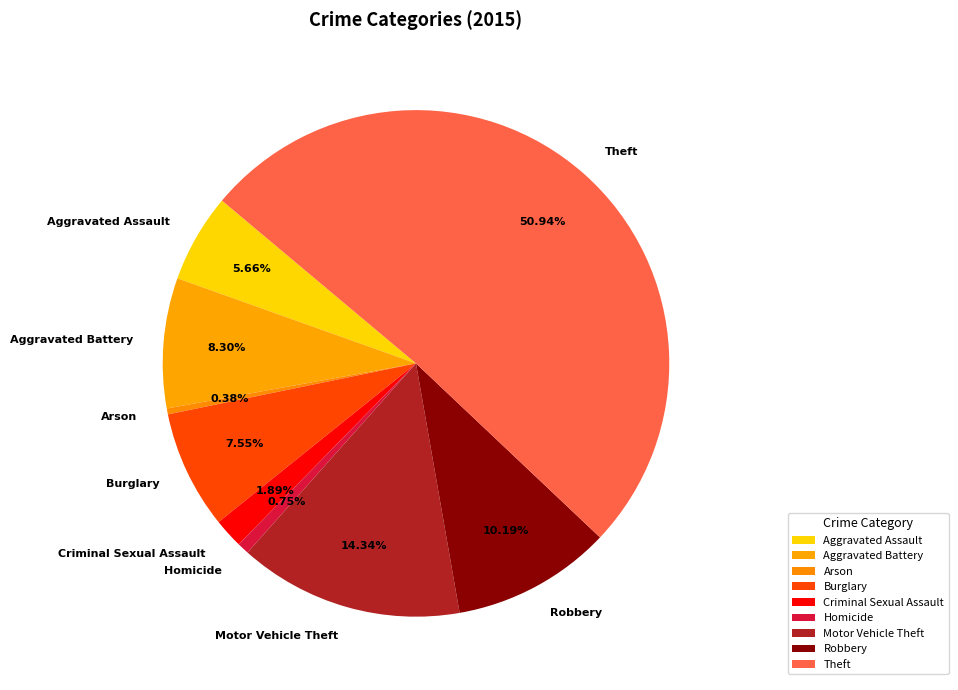

Approximately how many times larger is the value at Criminal Sexual Assault compared to Aggravated Battery?

0.2